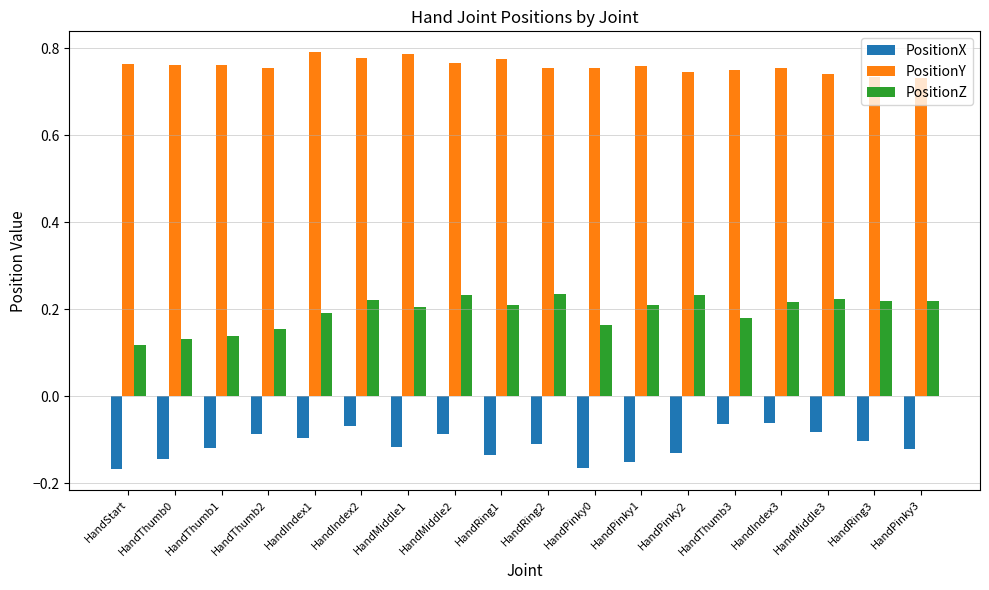

Does the chart contain any negative values?

Yes